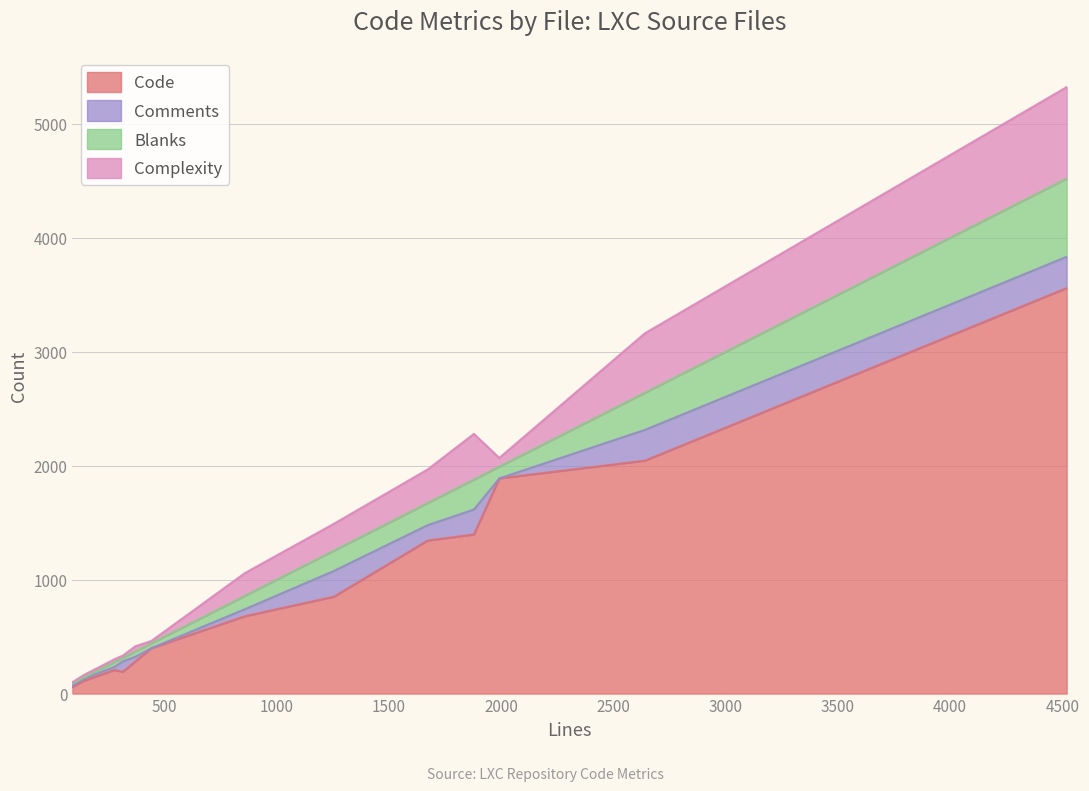

What is the highest value of the Code series?

3558